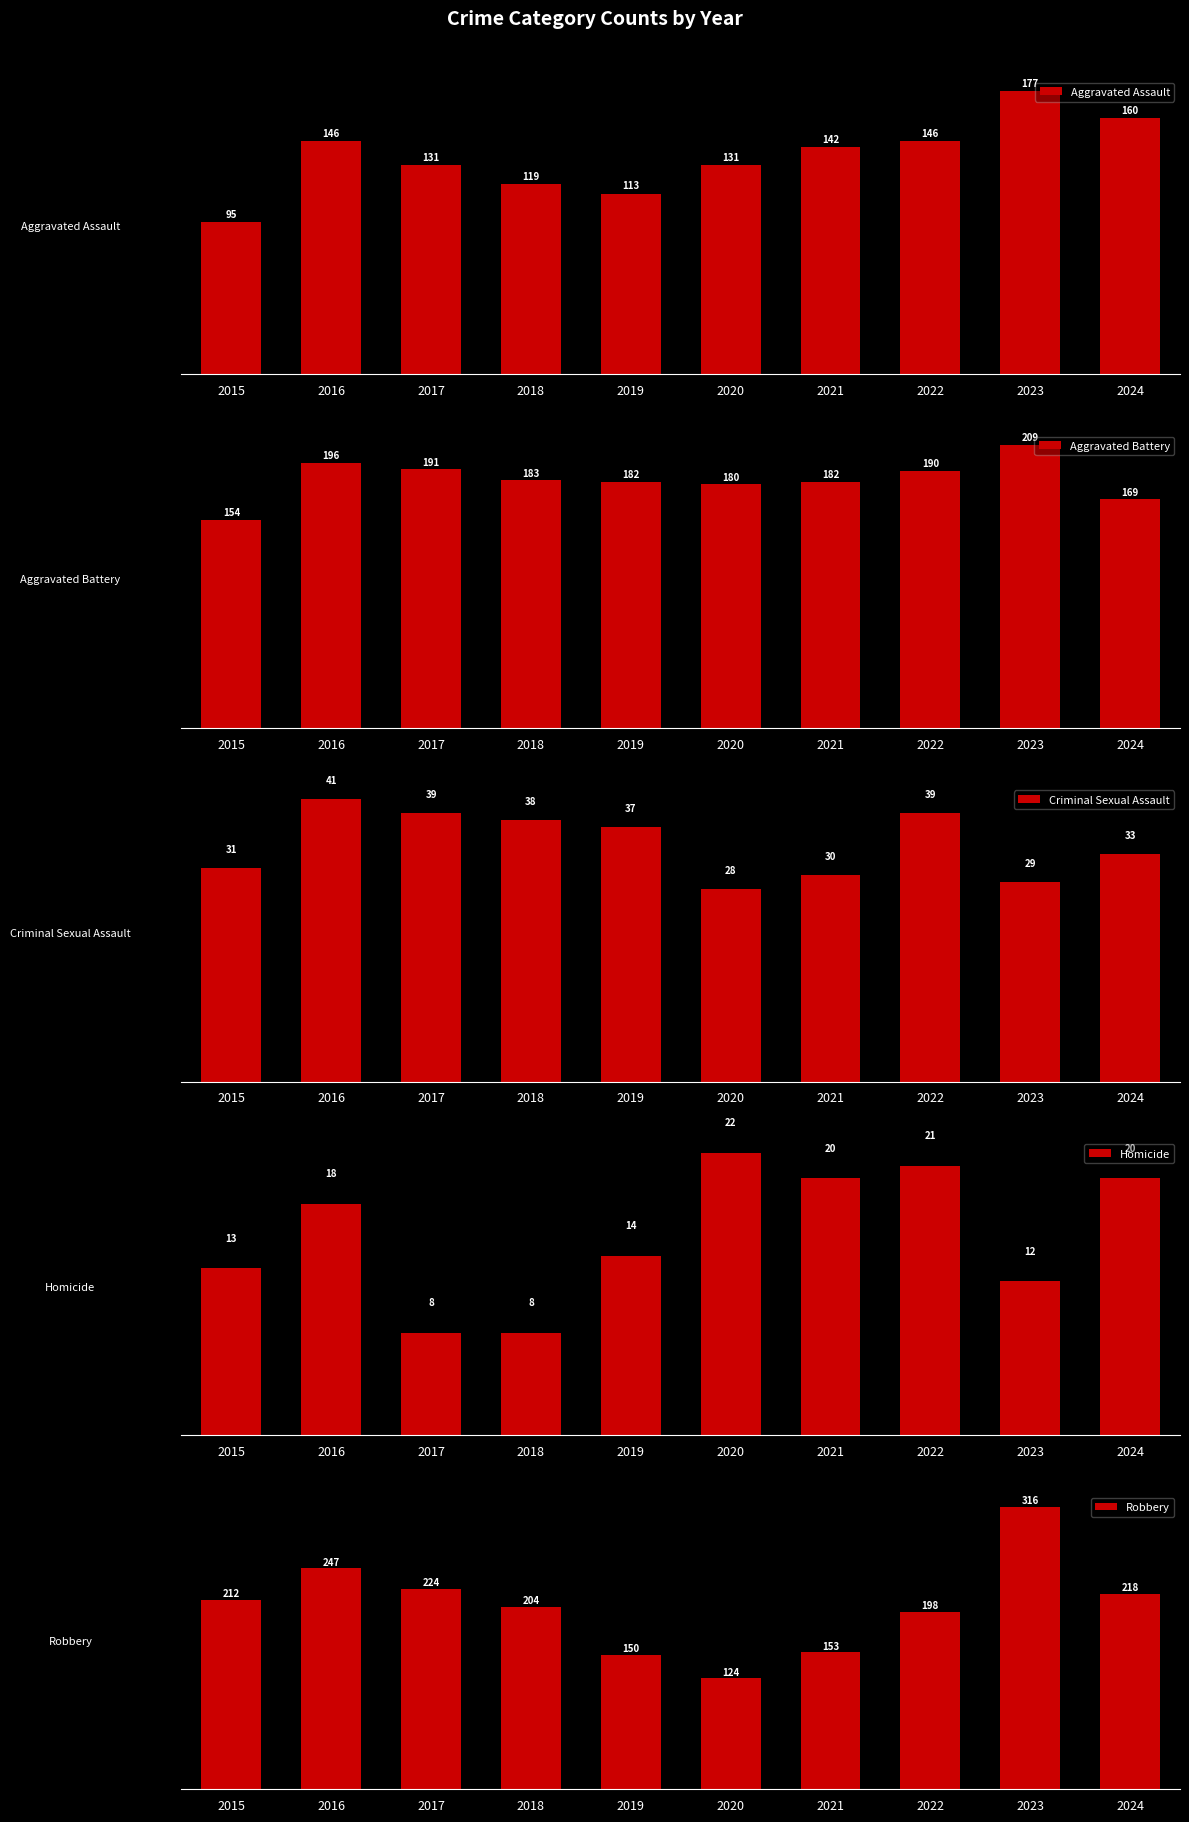

Rank the series by their maximum value, from lowest to highest.

Homicide, Criminal Sexual Assault, Aggravated Assault, Aggravated Battery, Robbery